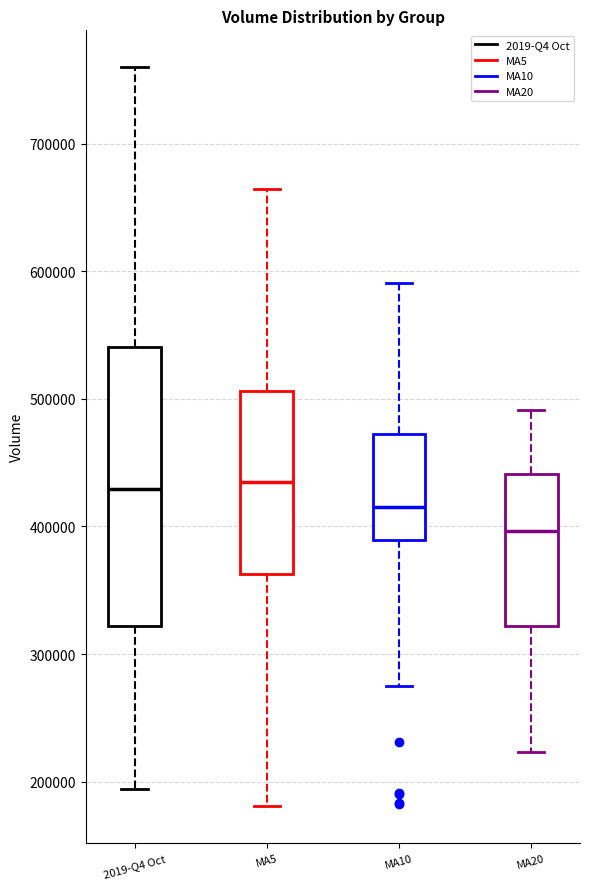

Reading left to right, transcribe this box plot: for each box, give where its median line is, the range the box spans, and where its two whiskers end, as read against the y-axis. The values are not printed on the chart, so give them approximately, as read against the axis.

2019-Q4 Oct: median 430000, box 320000 to 540000, whiskers 190000 to 760000
MA5: median 430000, box 360000 to 510000, whiskers 180000 to 660000
MA10: median 420000, box 390000 to 470000, whiskers 280000 to 590000
MA20: median 400000, box 320000 to 440000, whiskers 220000 to 490000